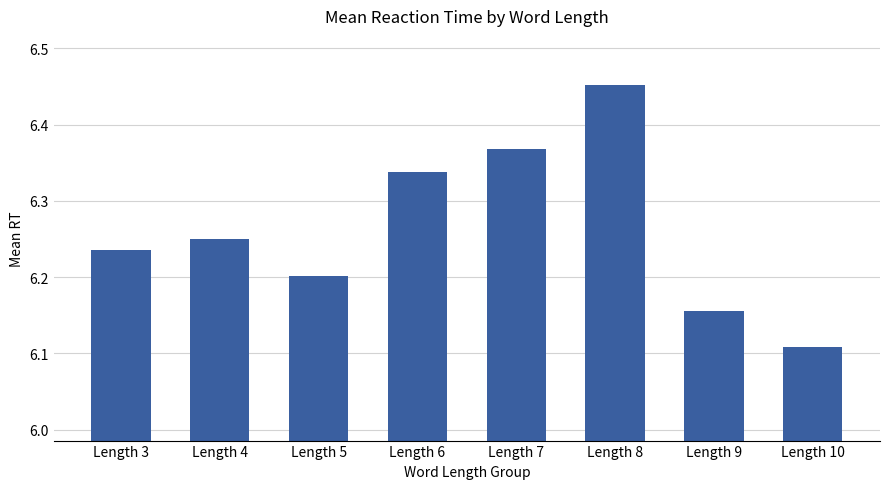

Between Length 6 and Length 7, which is larger?

Length 7